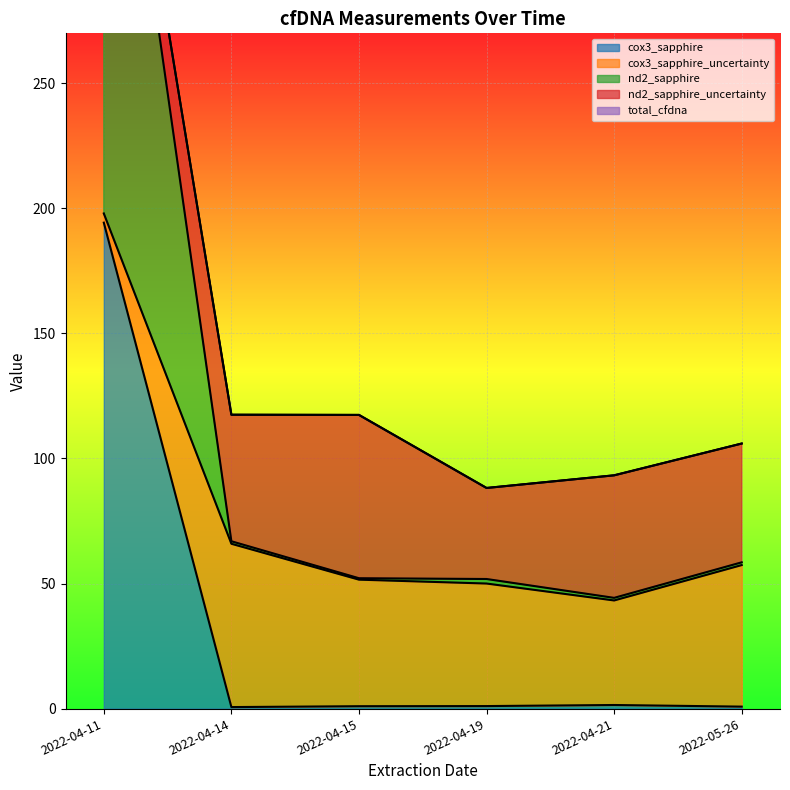

Which series has the widest spread of values?

nd2_sapphire